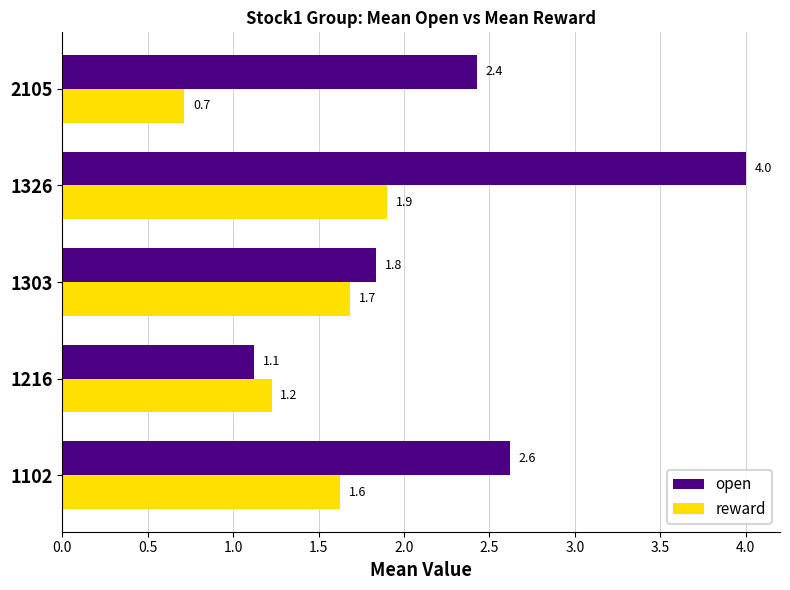

Which label corresponds to the largest value in the chart?

1326